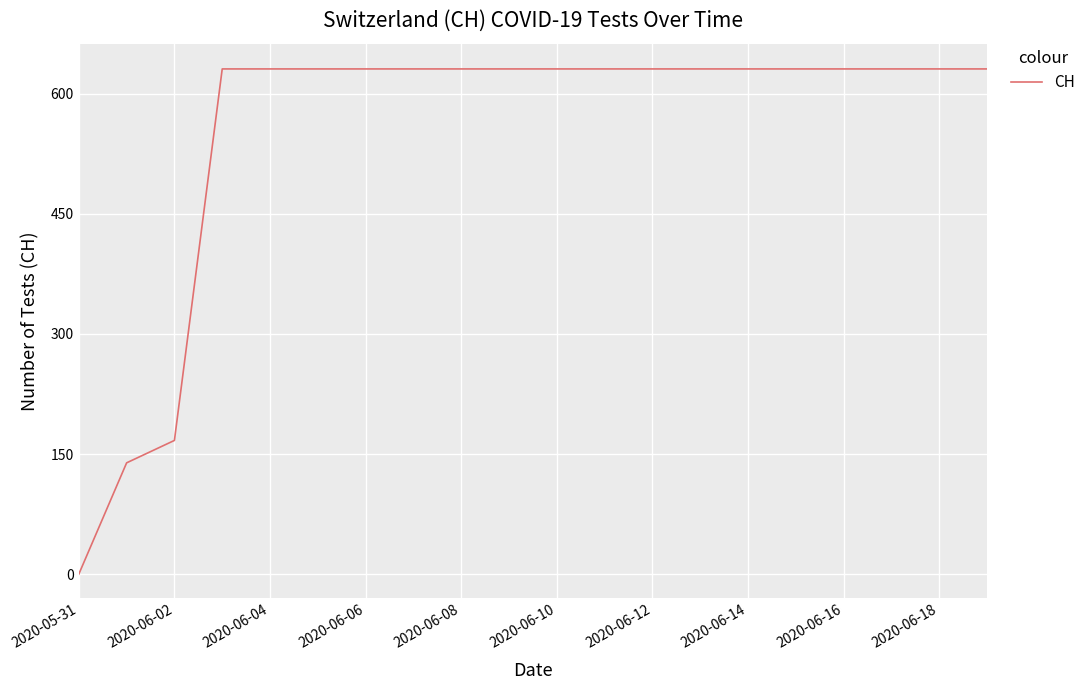

How many lines are shown in the chart?

1